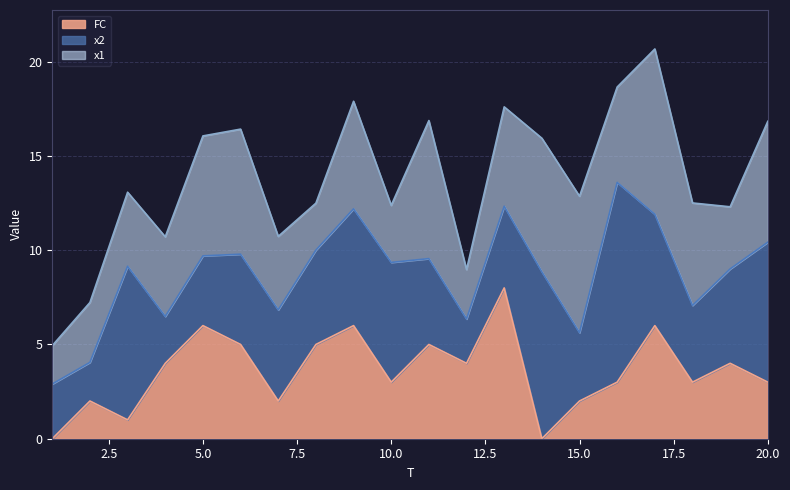

Which series has the widest spread of values?

x2